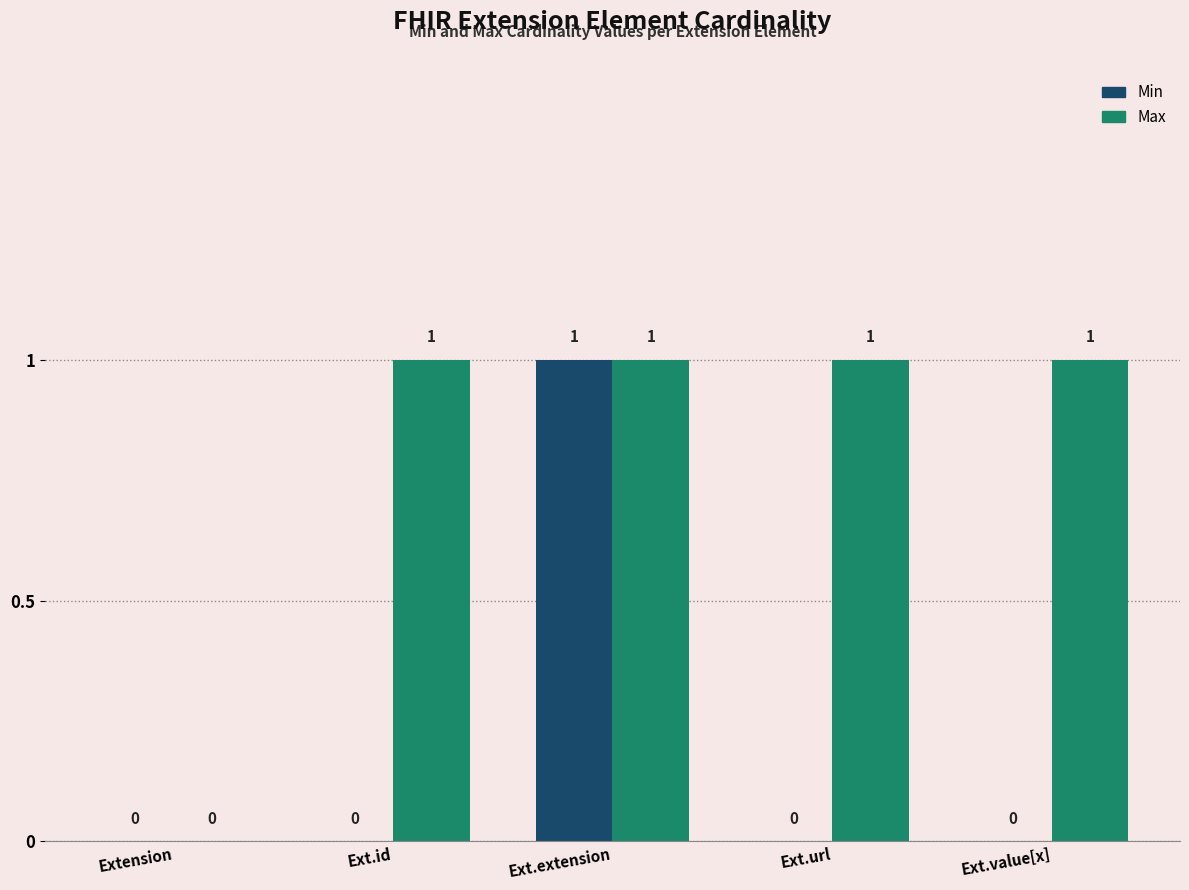

How many Max values are between 1 and 2?

4